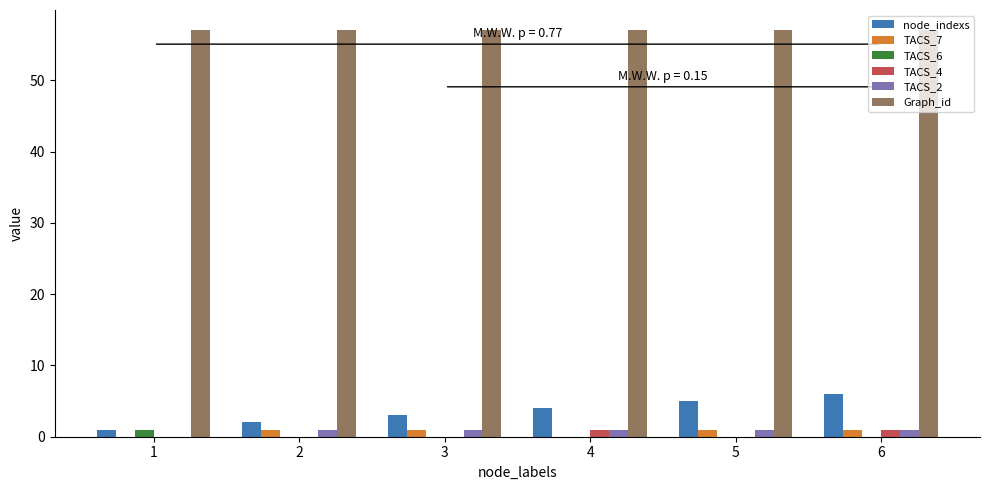

Reading right to left, what are all the values shown in this chart?

node_indexs: 6	5	4	3	2	1
TACS_7: 1	1	0	1	1	0
TACS_6: 0	0	0	0	0	1
TACS_4: 1	0	1	0	0	0
TACS_2: 1	1	1	1	1	0
Graph_id: 57	57	57	57	57	57